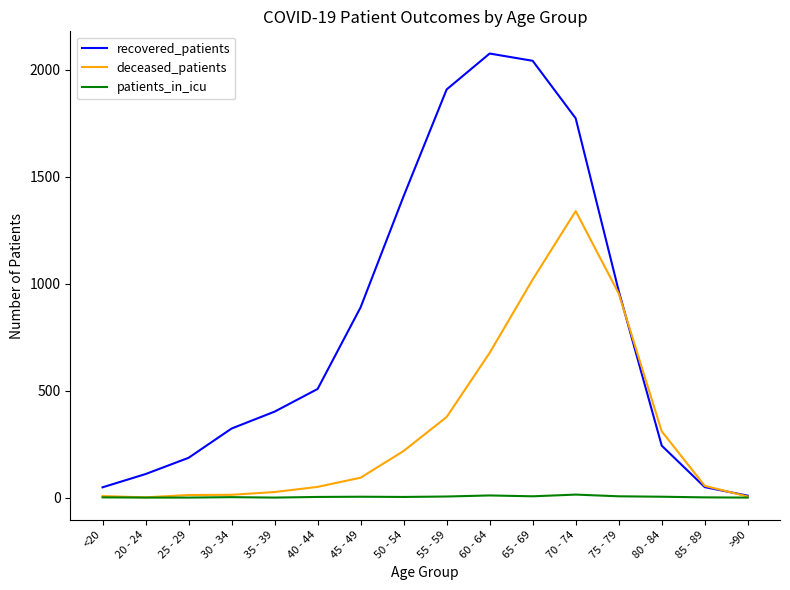

True or false: recovered_patients has more than 1 interior local peaks.

False